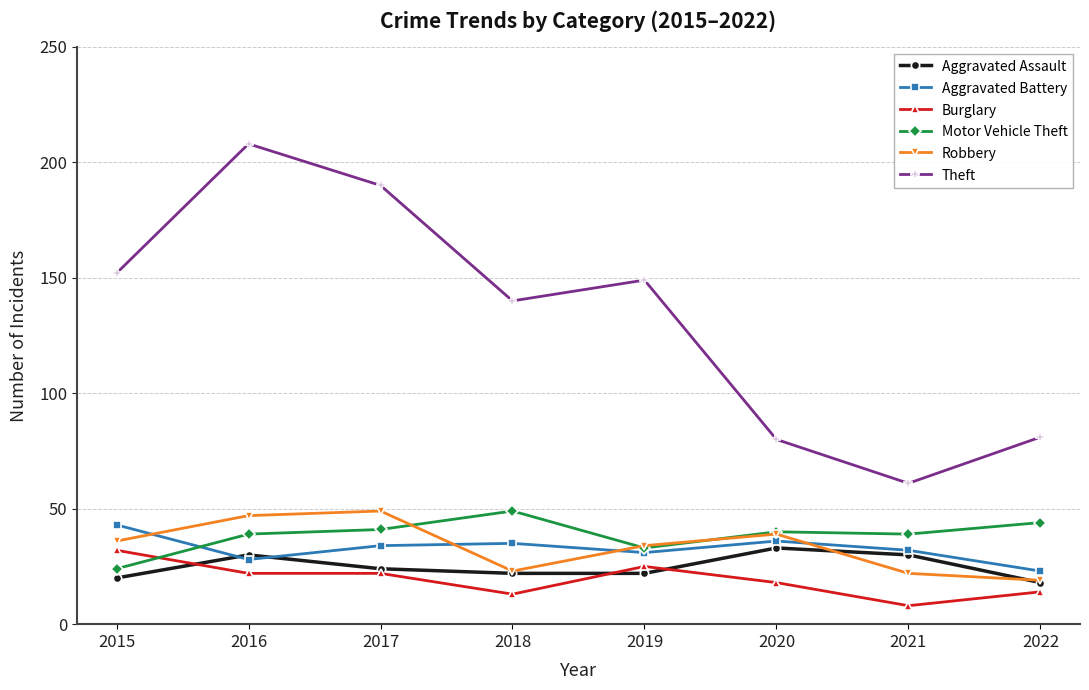

True or false: Aggravated Assault and Motor Vehicle Theft cross at least once.

False